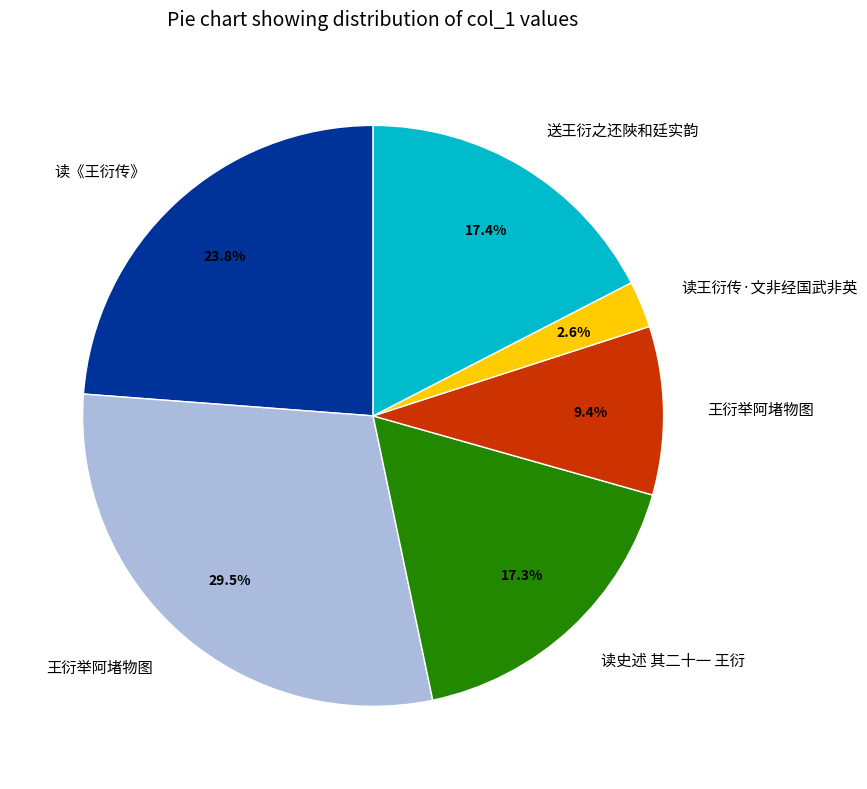

Is there a majority slice in this chart?

No